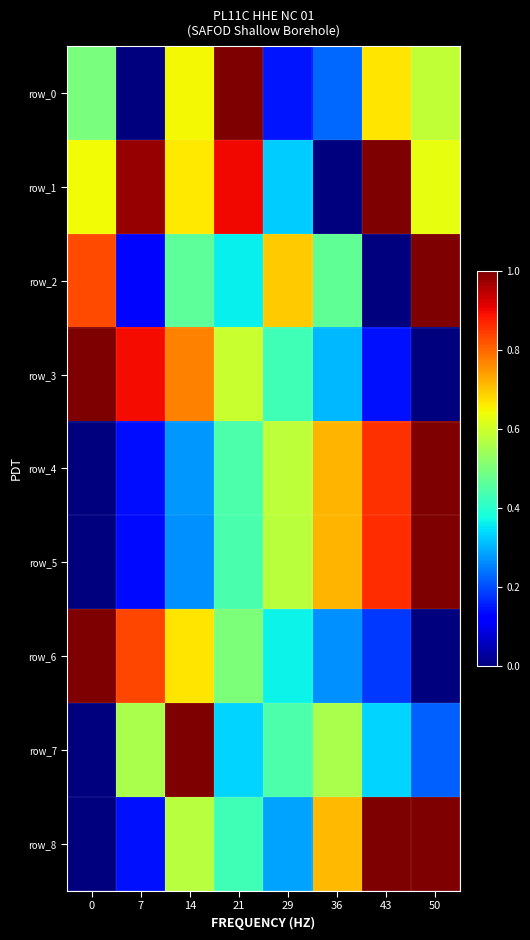

Rank the series by their maximum value, from highest to lowest.

row_0, row_1, row_2, row_3, row_4, row_5, row_6, row_7, row_8